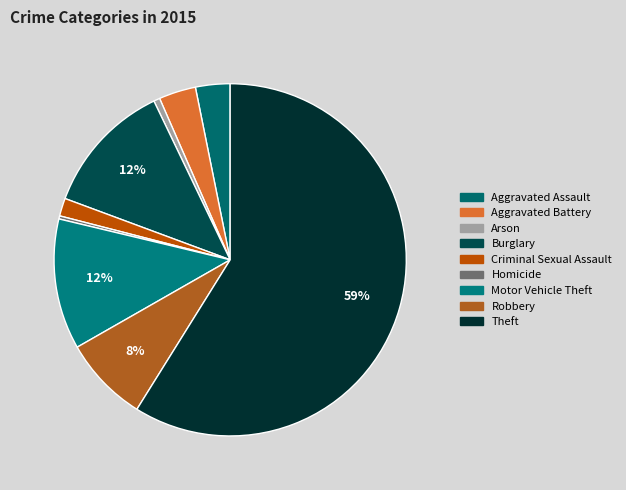

What is the total percentage of Robbery and Aggravated Assault?

11.0%